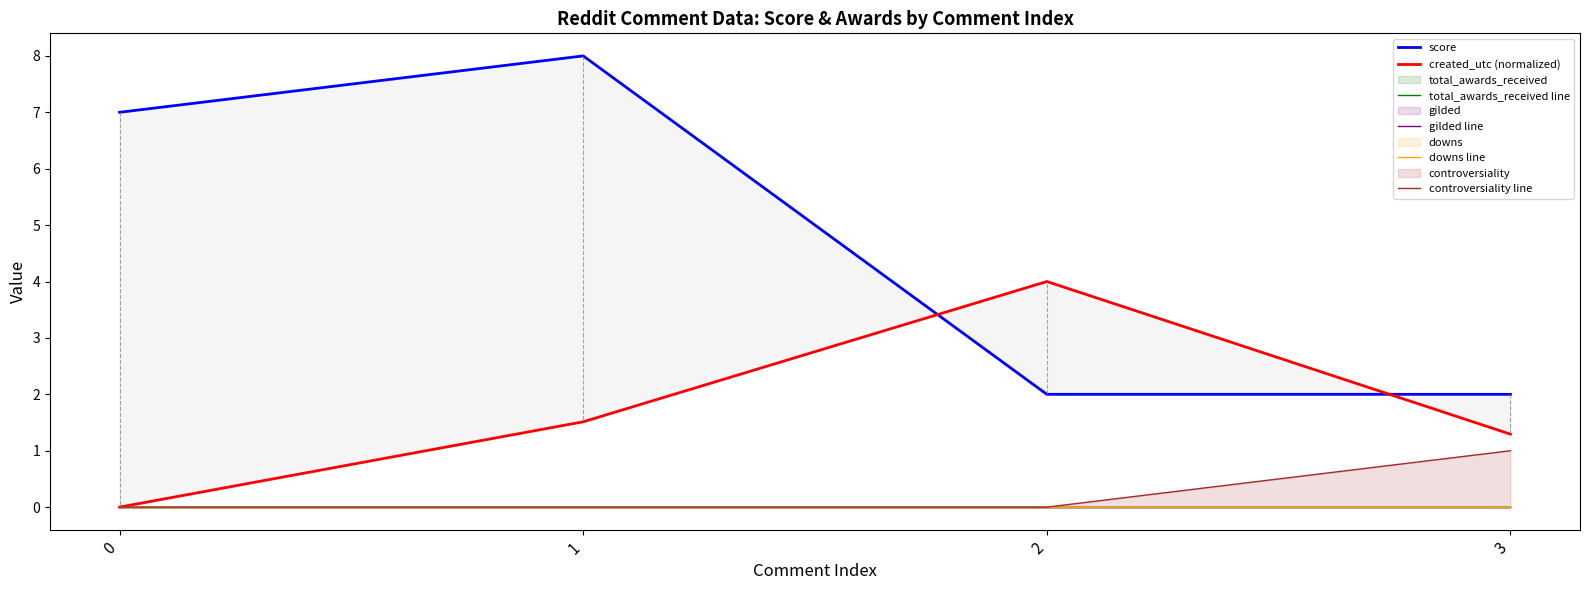

Reading left to right, list all the values displayed in this chart.

score: 7.0	8.0	2.0	2.0
created_utc (normalized): 0.0	1.5	4.0	1.3
total_awards_received line: 0.0	0.0	0.0	0.0
gilded line: 0.0	0.0	0.0	0.0
downs line: 0.0	0.0	0.0	0.0
controversiality line: 0.0	0.0	0.0	1.0